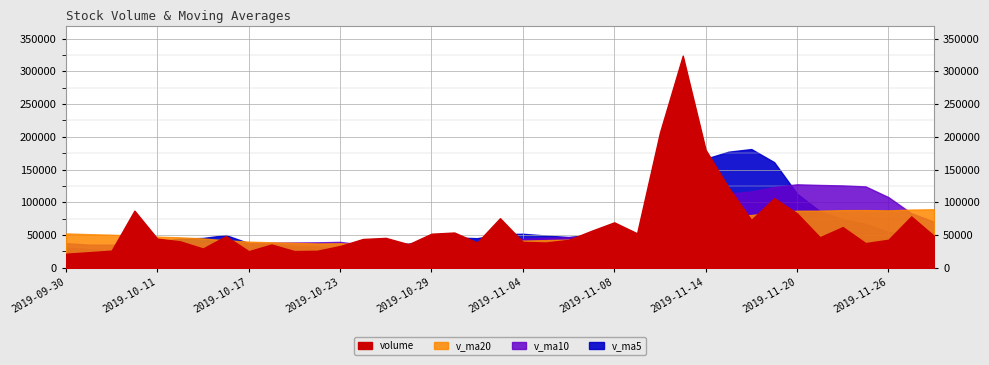

How many series are shown in this chart?

4